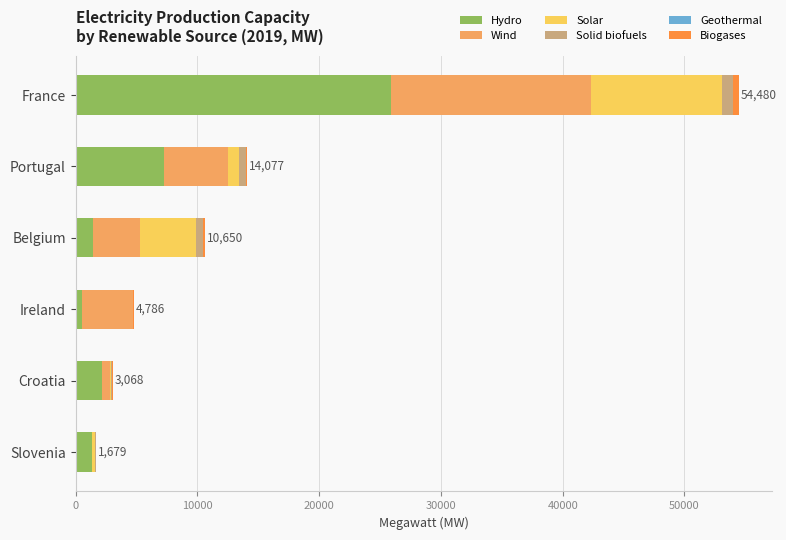

The value of Hydro at Belgium is 1413.9. True or false?

True